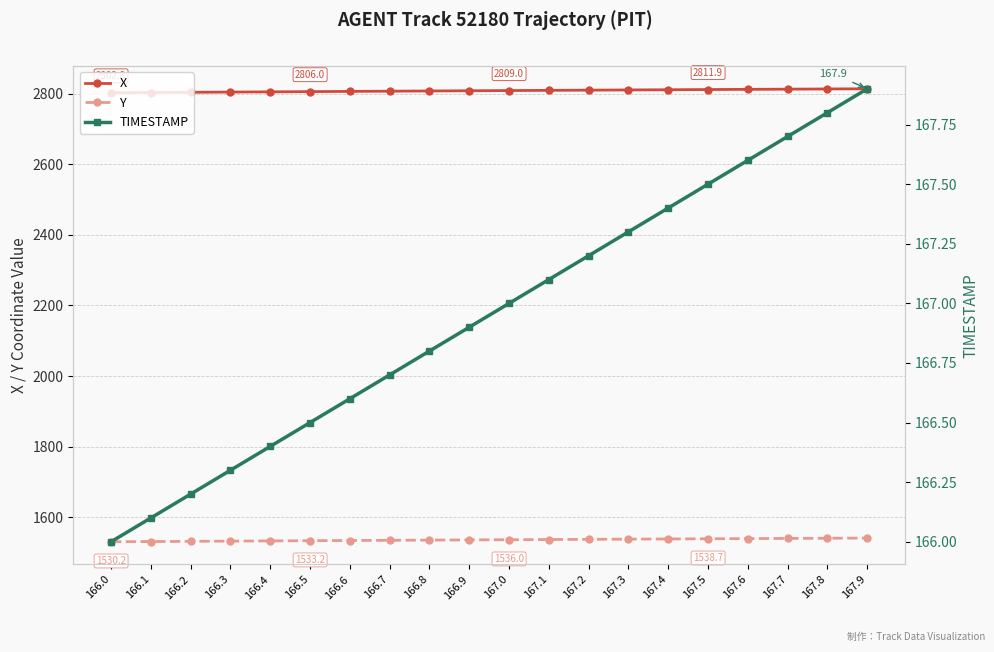

What is the difference between the second highest and minimum values in the X series?

10.7